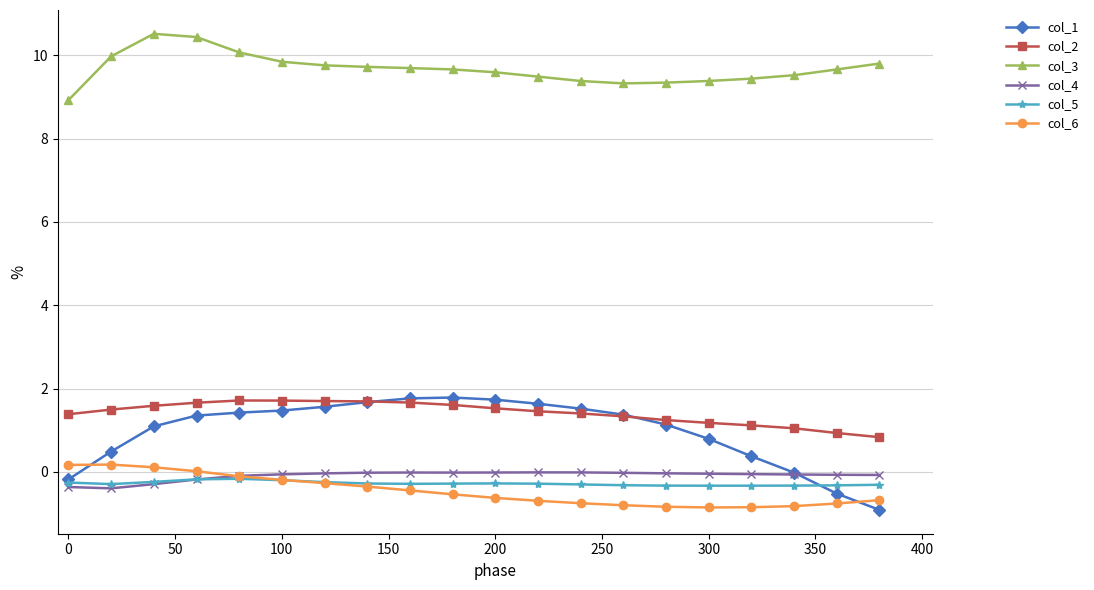

What is the highest value of the col_1 series?

1.8